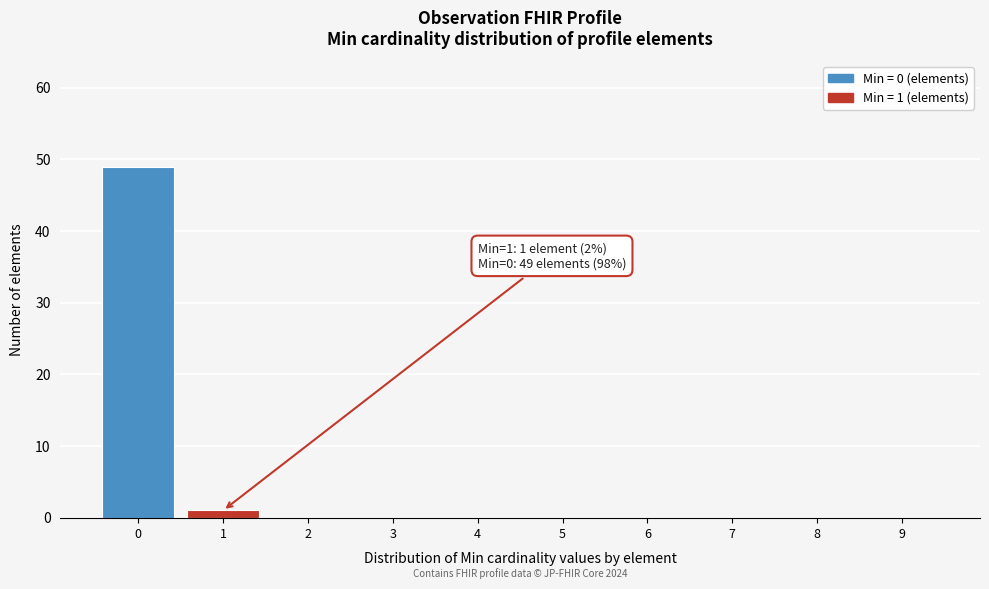

Reading left to right, list all the values displayed in this chart.

0=49	1=1	2=0	3=0	4=0	5=0	6=0	7=0	8=0	9=0